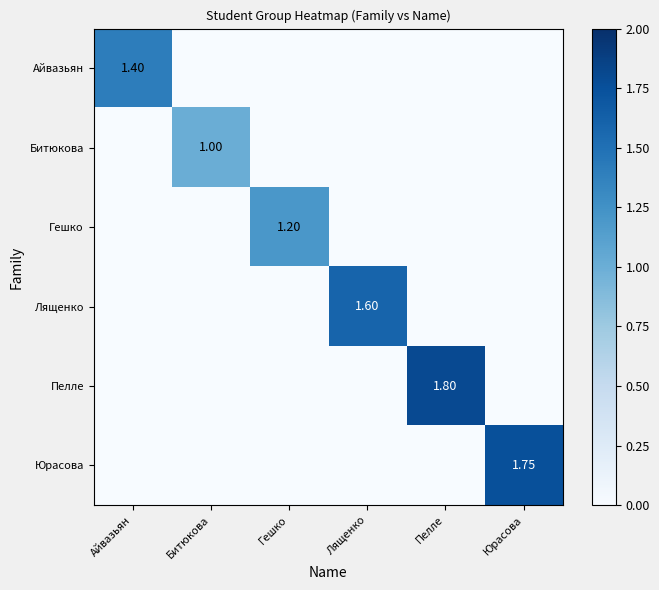

Where is Гешко nearest to the value 0?

Айвазьян